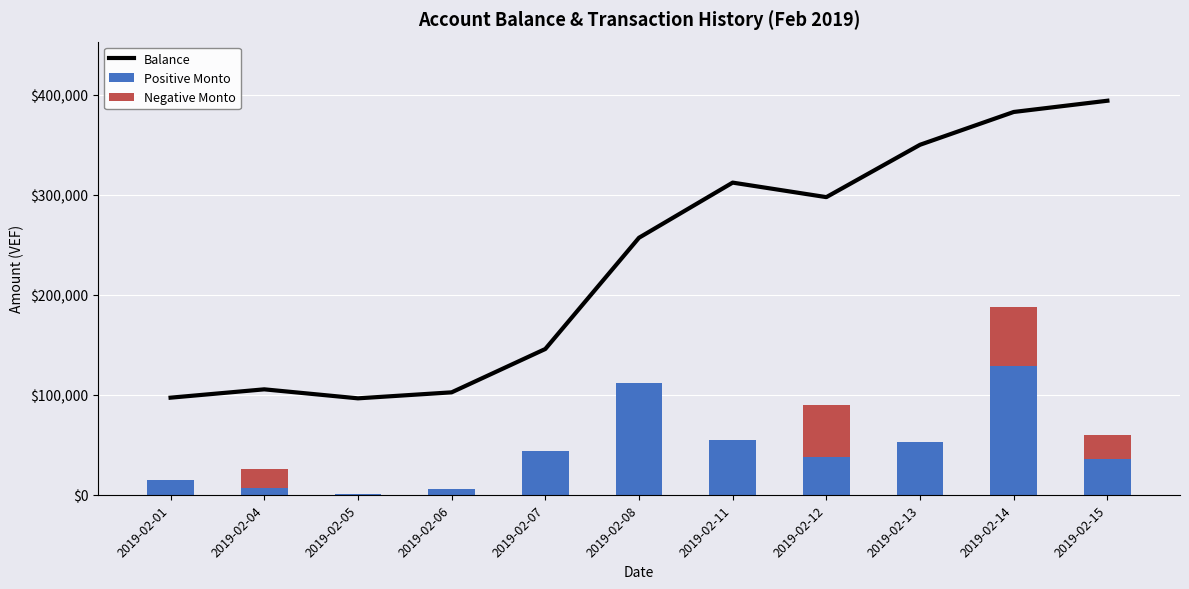

What is the sum of all Positive Monto values?

492068.4